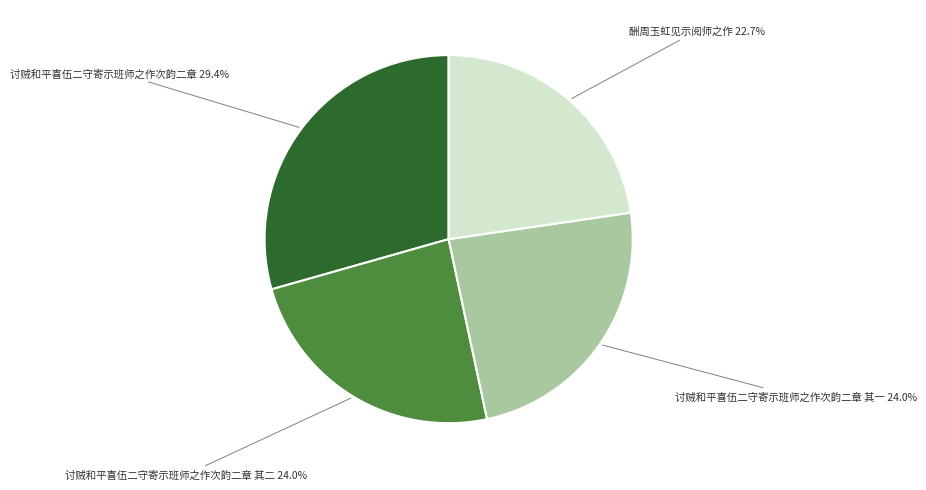

Does any single category account for the majority?

No